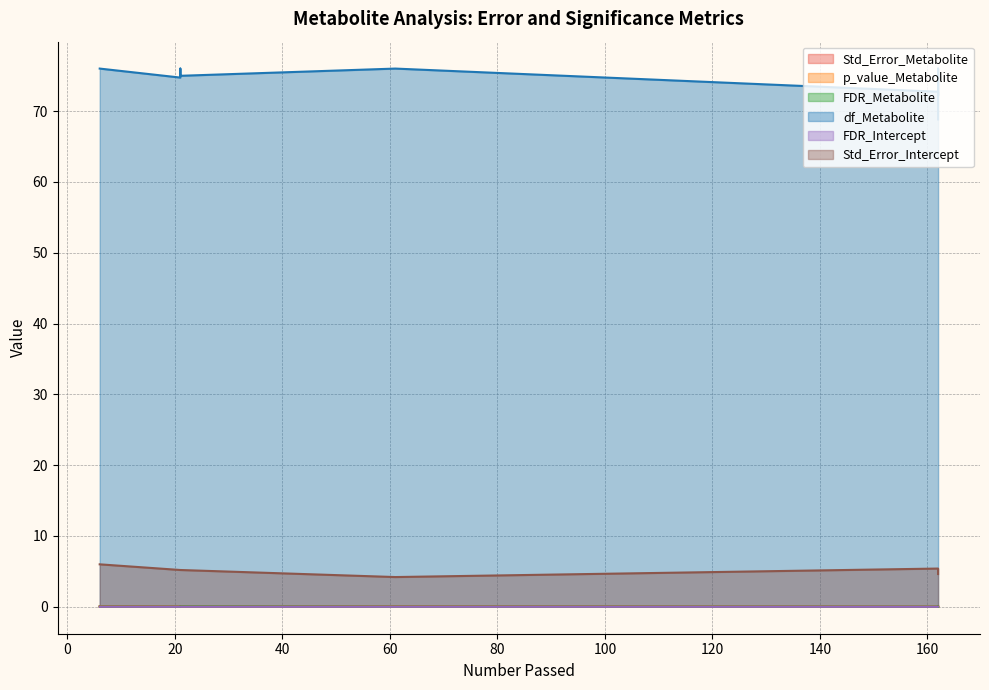

The value of FDR_Intercept at 162 is 0.0. True or false?

False